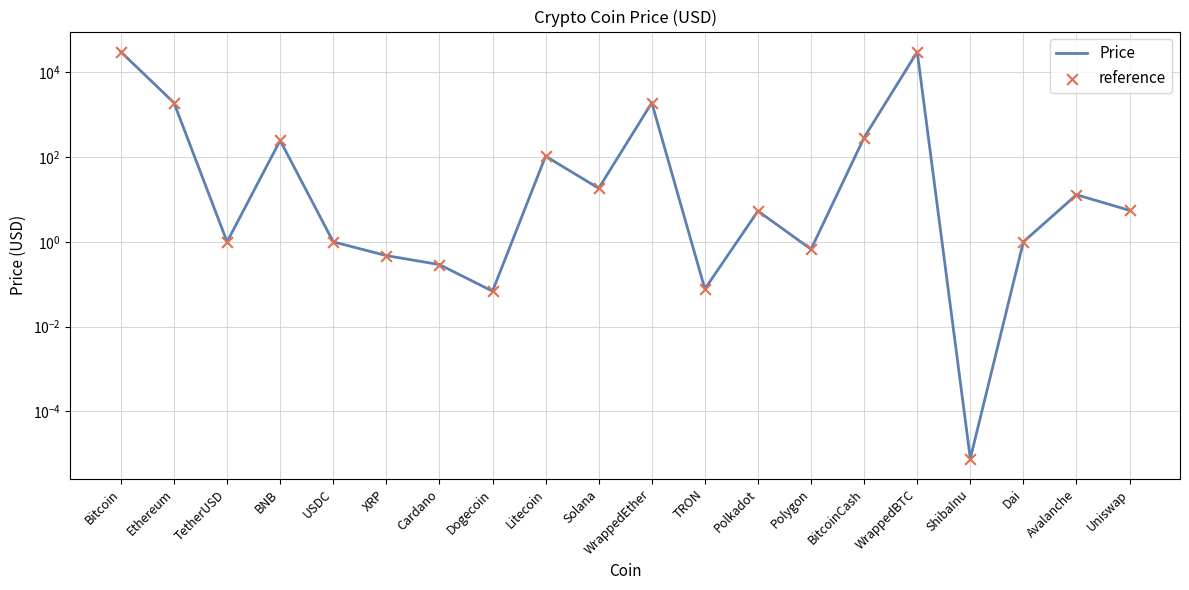

Which series has the widest spread of Y values?

Price